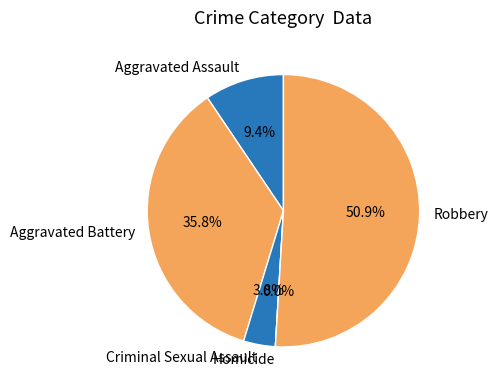

True or false: Robbery accounts for 66% of the total.

False